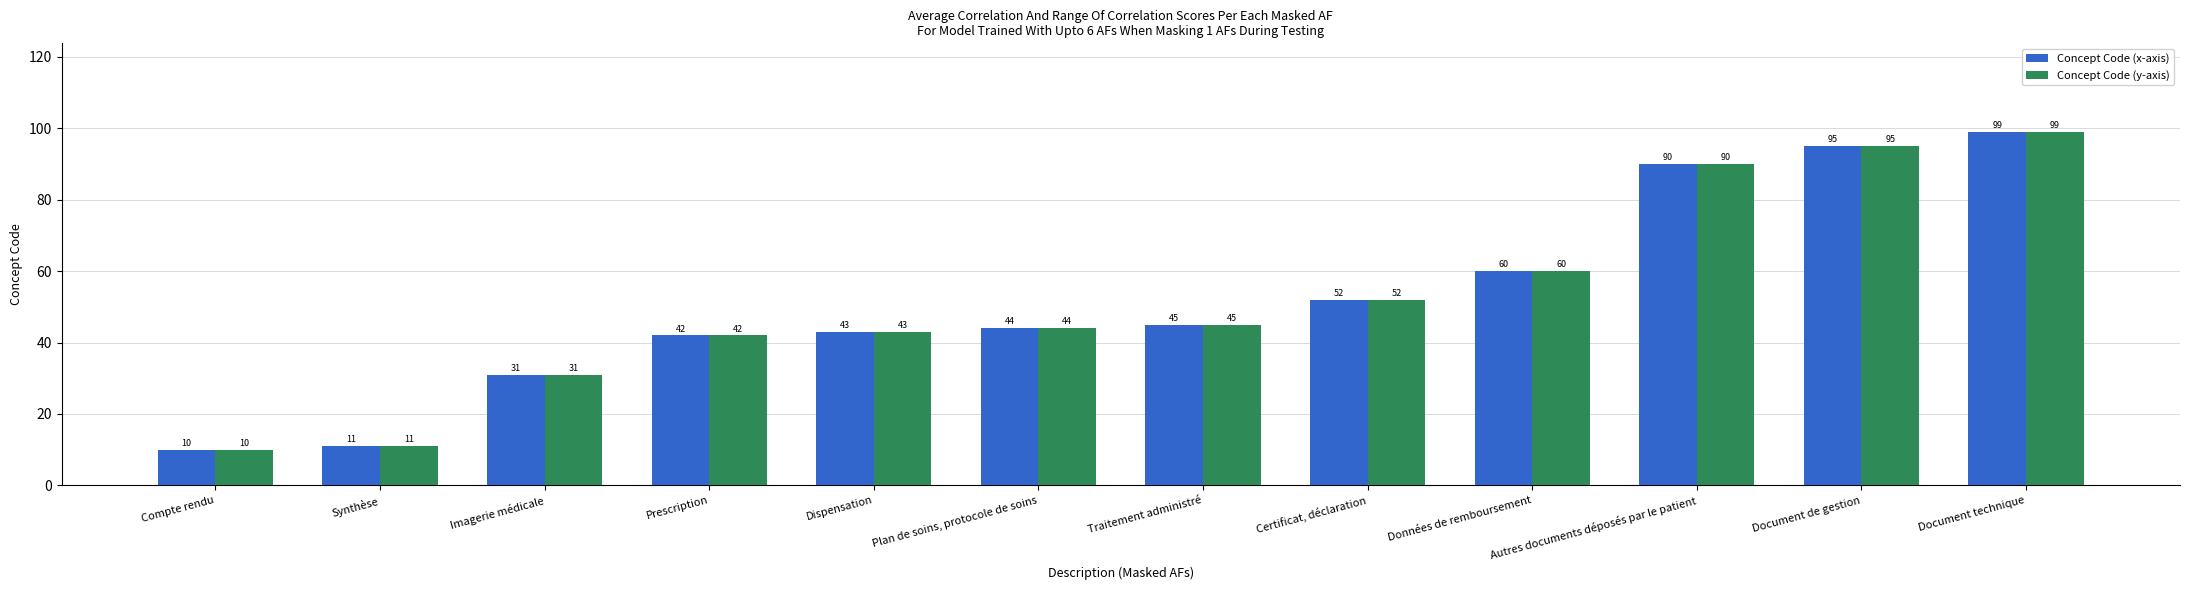

Reading right to left, what are all the values shown in this chart?

Concept Code (x-axis): Document technique=99	Document de gestion=95	Autres documents déposés par le patient=90	Données de remboursement=60	Certificat, déclaration=52	Traitement administré=45	Plan de soins, protocole de soins=44	Dispensation=43	Prescription=42	Imagerie médicale=31	Synthèse=11	Compte rendu=10
Concept Code (y-axis): Document technique=99	Document de gestion=95	Autres documents déposés par le patient=90	Données de remboursement=60	Certificat, déclaration=52	Traitement administré=45	Plan de soins, protocole de soins=44	Dispensation=43	Prescription=42	Imagerie médicale=31	Synthèse=11	Compte rendu=10